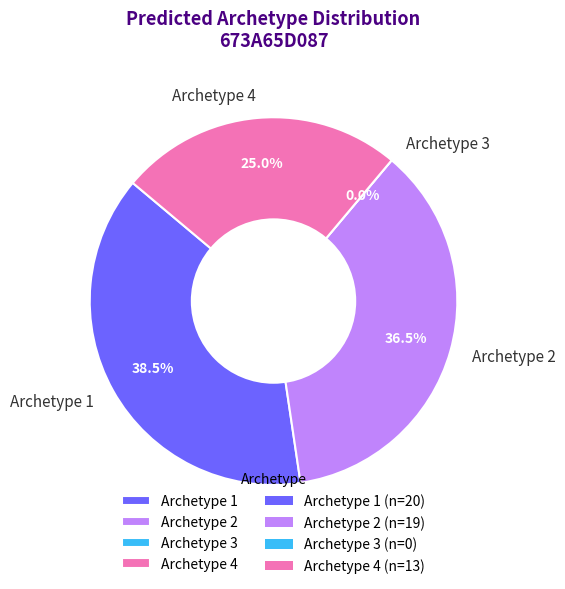

Is it true that Archetype 1 is 47% of the pie?

False